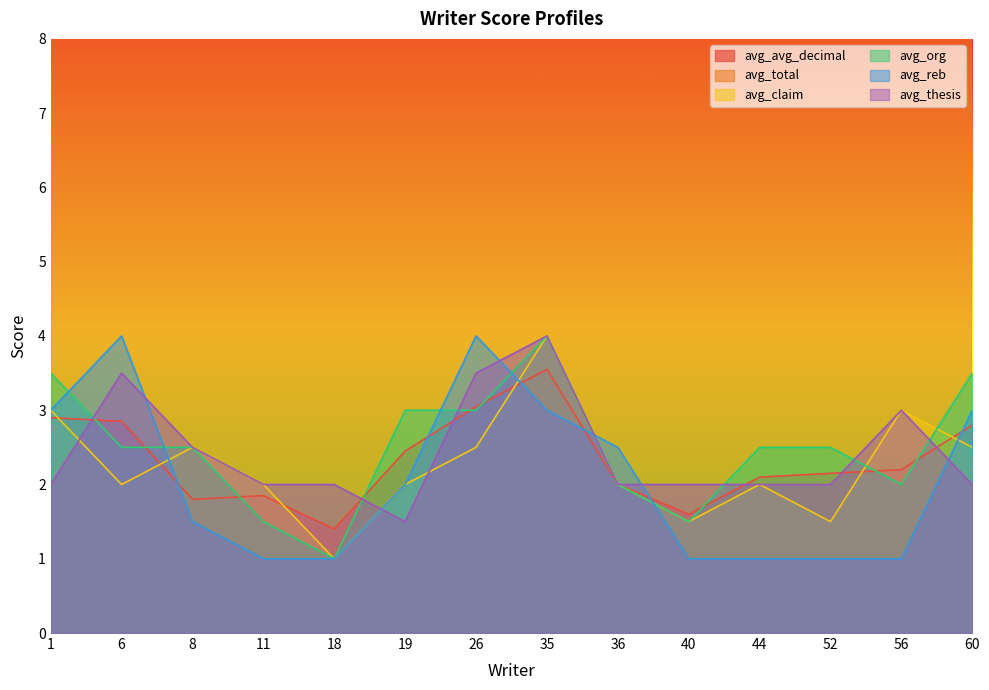

At which label is avg_thesis closest to 2?

1